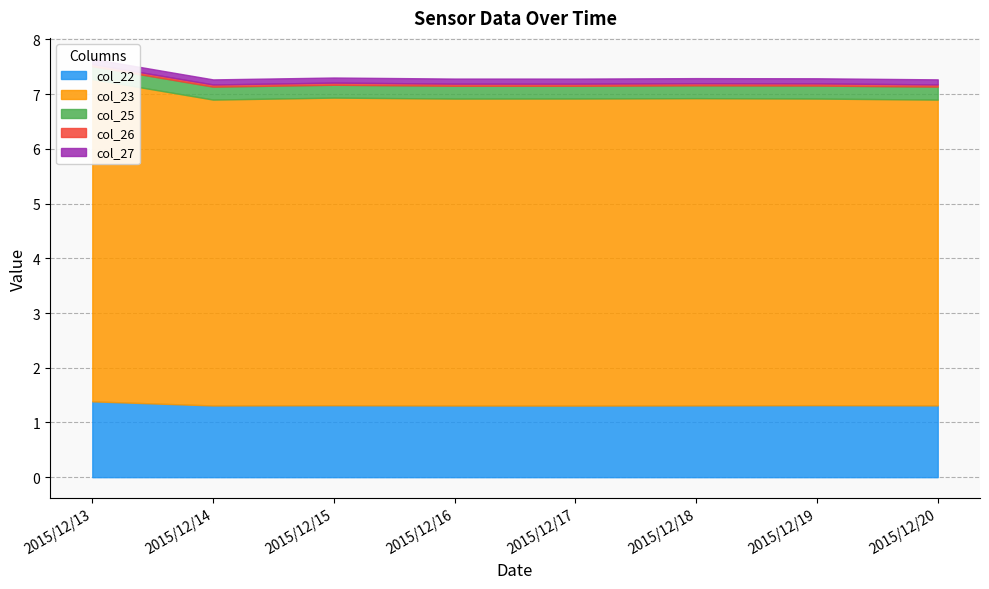

Which series has the widest spread of values?

col_23